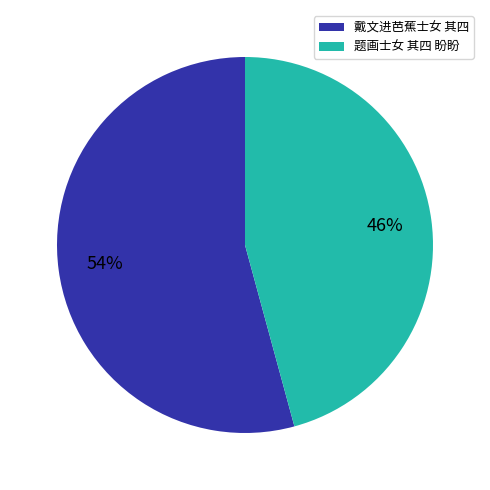

To the nearest percent, what is the average slice percentage?

50%